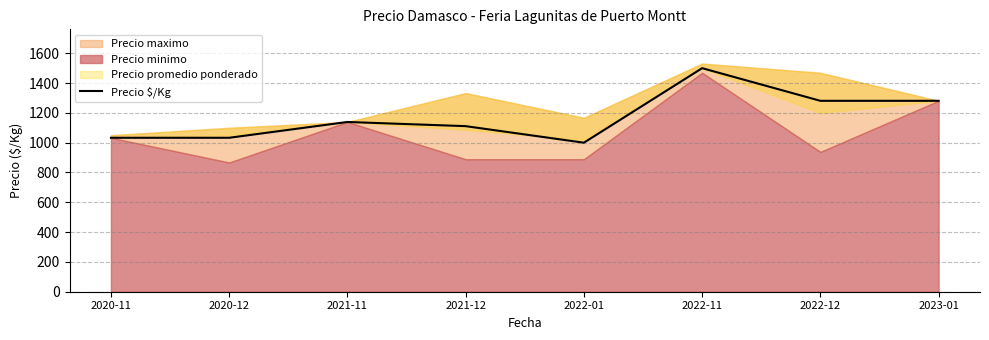

Rank the categories by value from highest to lowest.

2022-11, 2022-12, 2023-01, 2021-11, 2021-12, 2020-11, 2020-12, 2022-01